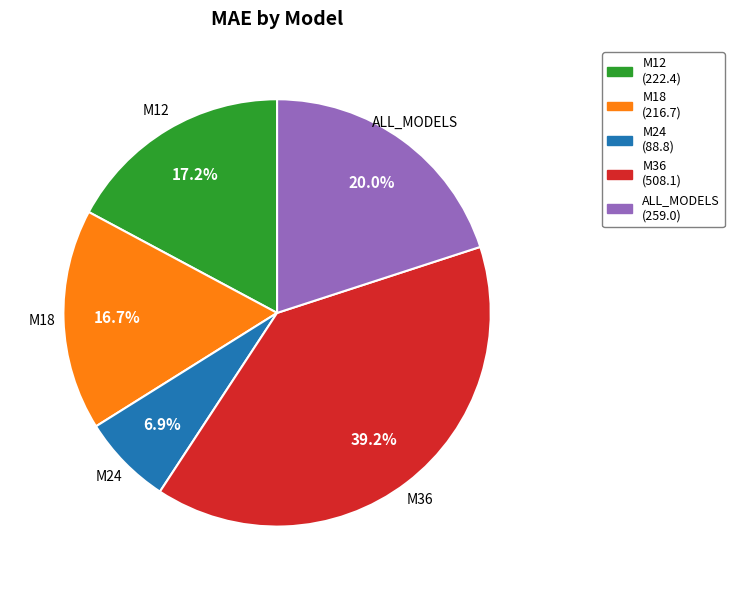

To the nearest percent, what percentage of the pie is ALL_MODELS?

20%